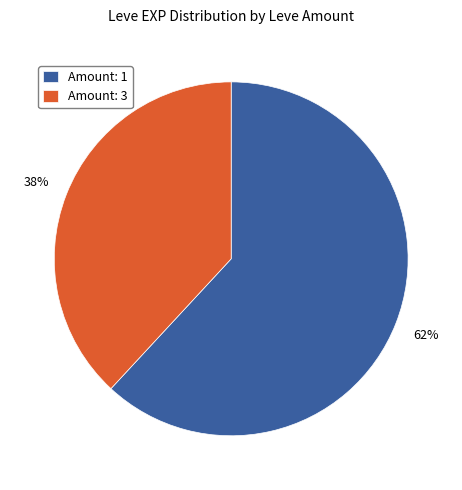

To the nearest percent, what percentage of the pie is Amount: 3?

38%